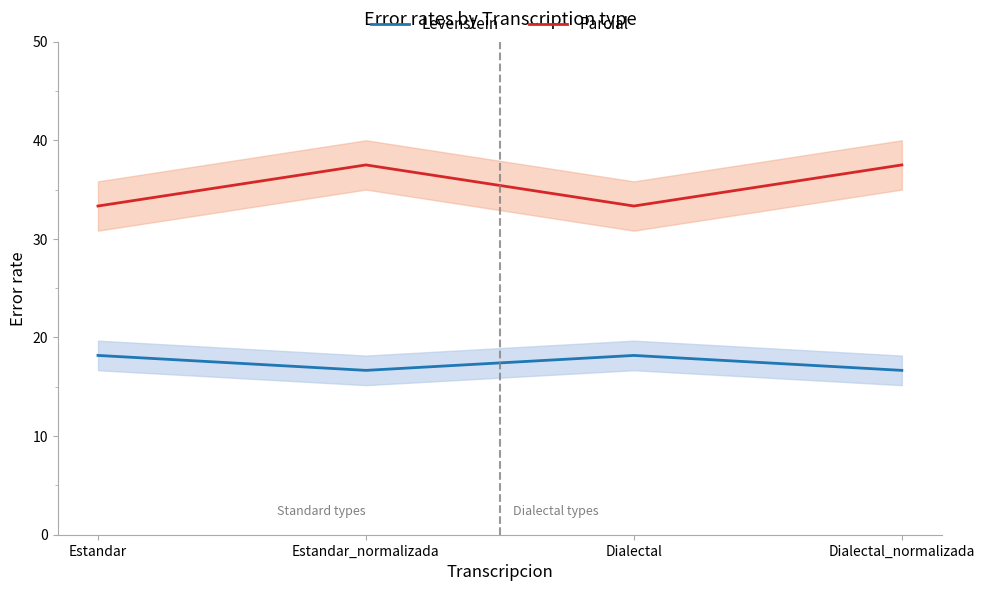

How many interior local peaks does the Parcial series have?

1